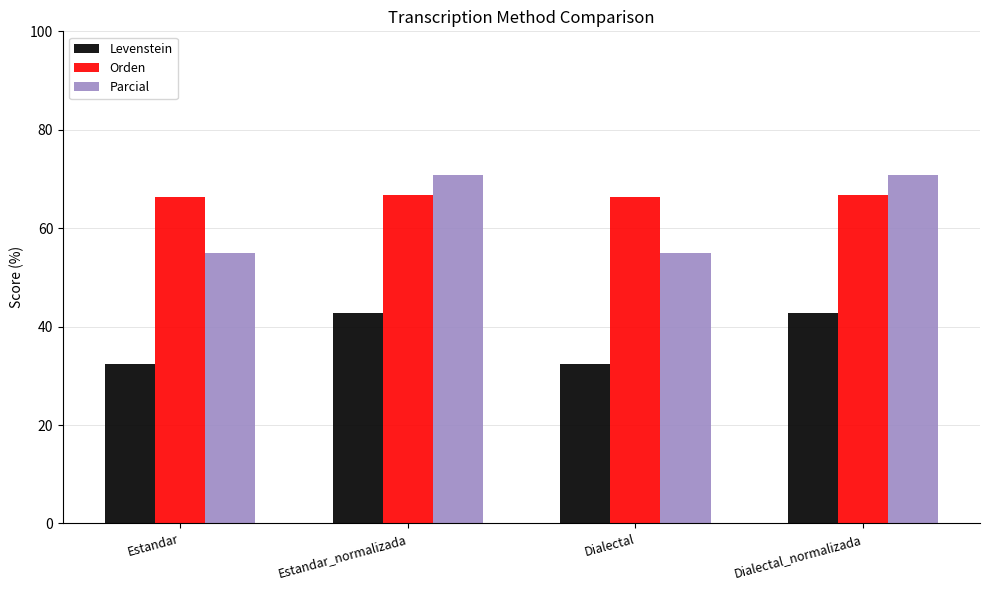

At how many categories does at least one series exceed 34?

4